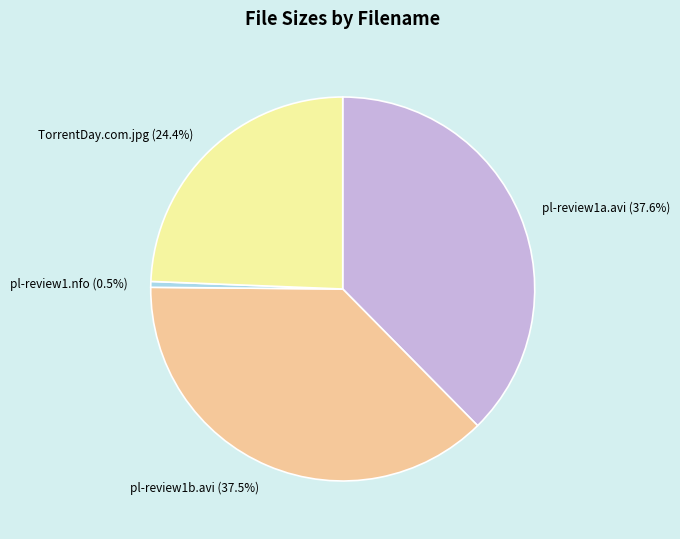

How much of the chart is everything except TorrentDay.com.jpg (24.4%)?

75.6%